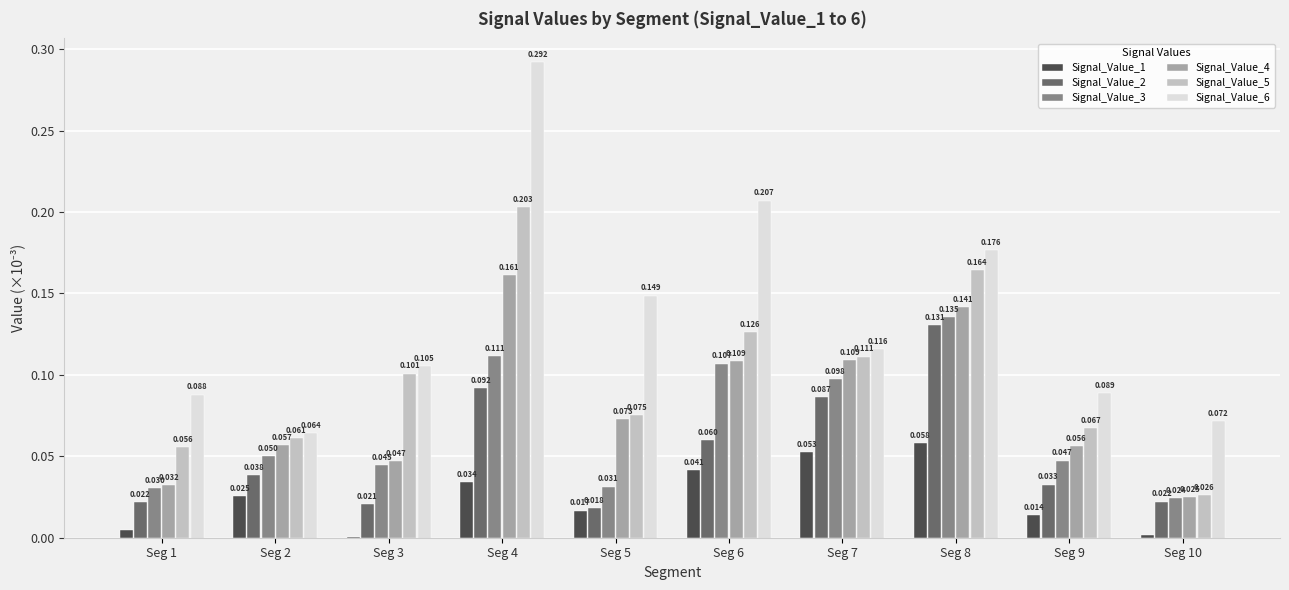

Count the Signal_Value_5 values in the range 0 to 1.

10